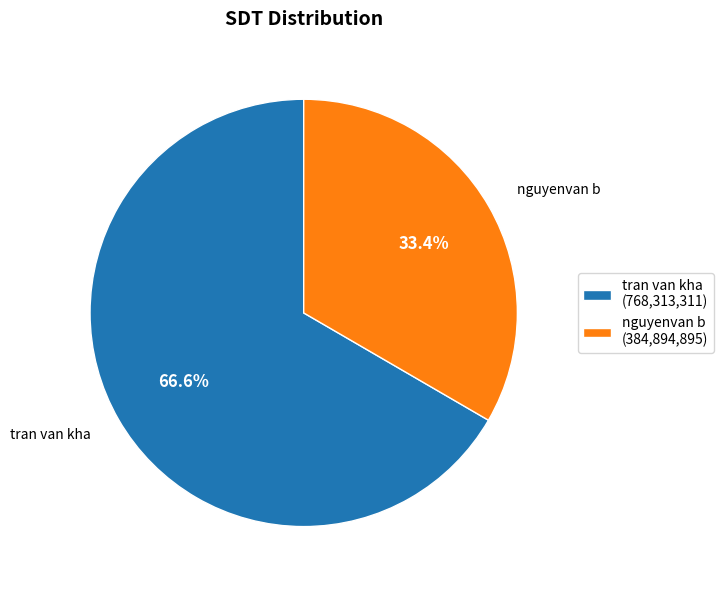

To the nearest percent, what percentage of the pie is tran van kha?

67%